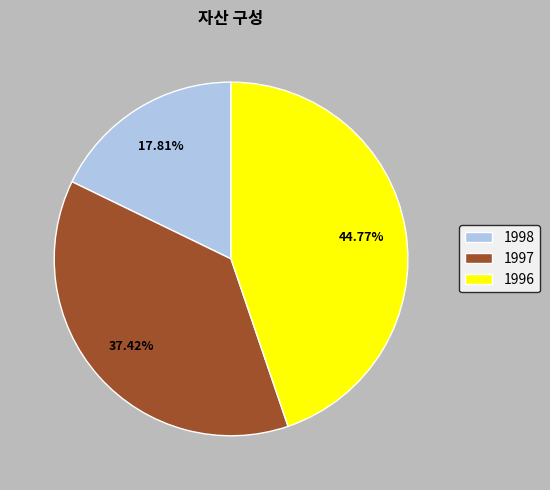

What portion of the pie excludes 1998?

82.2%